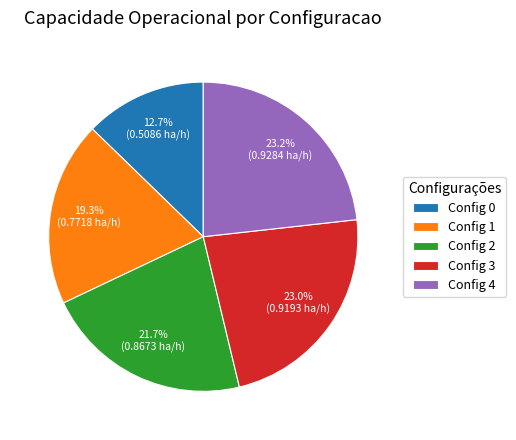

Between Config 2 and Config 1, which is larger?

Config 2